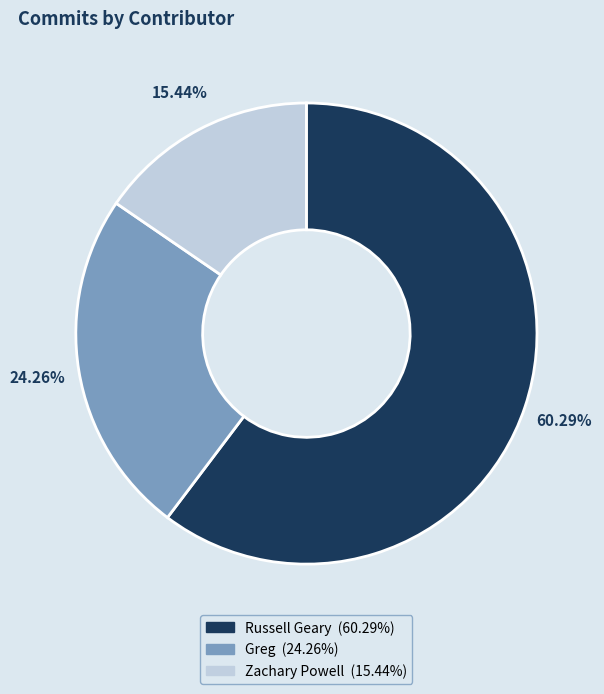

Approximately how many times larger is the value at Russell Geary compared to Greg?

2.5